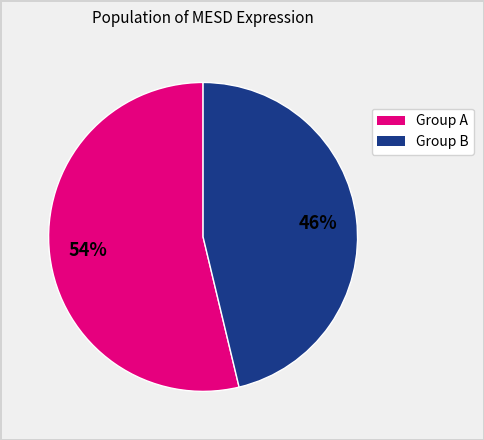

To the nearest percent, what is the average slice percentage?

50%